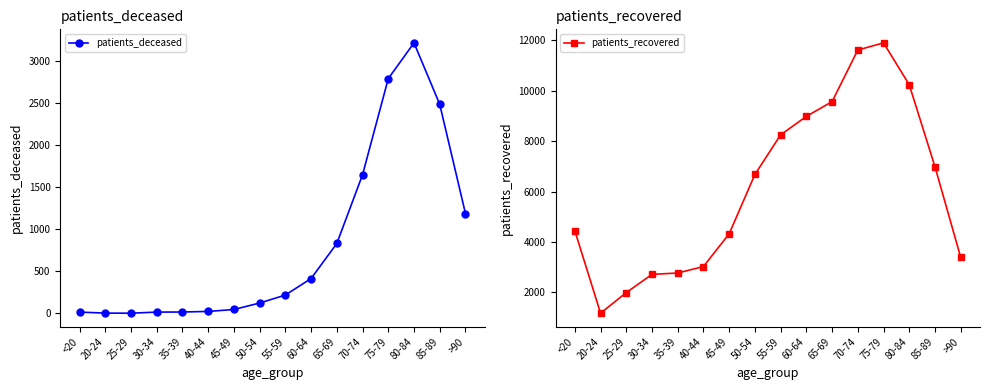

What position from the right is 35-39?

12